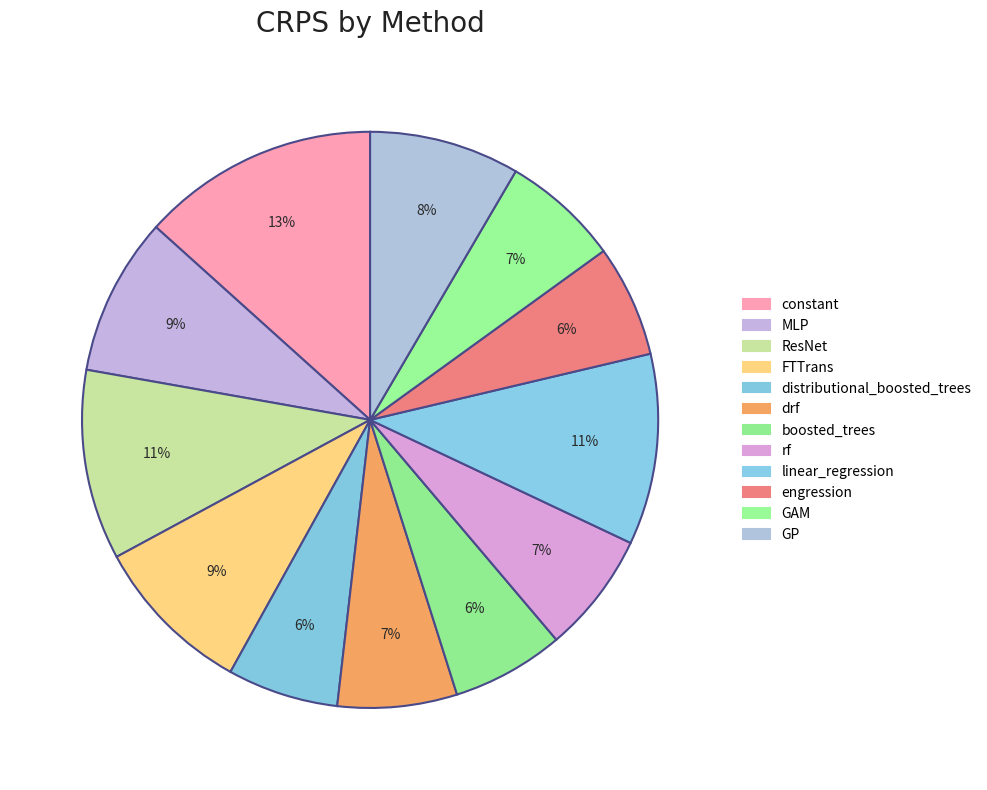

True or false: ResNet accounts for 11% of the total.

True